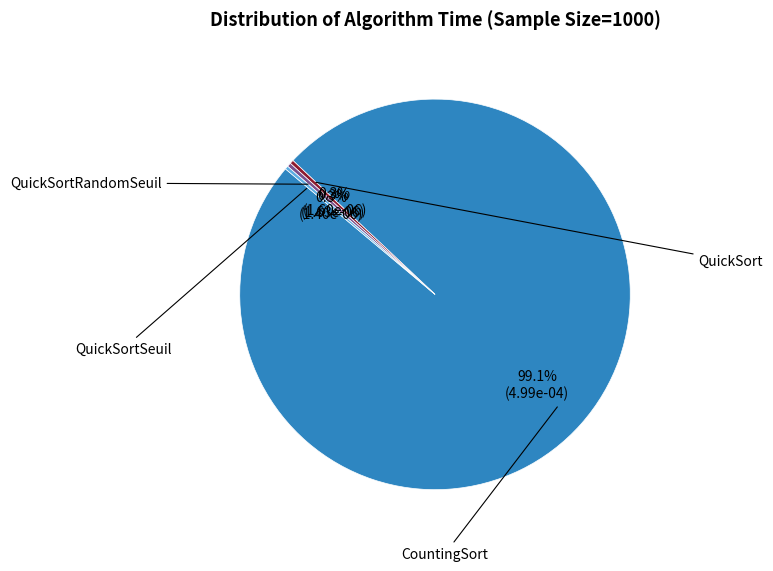

Is there any slice that represents more than half of the pie?

Yes